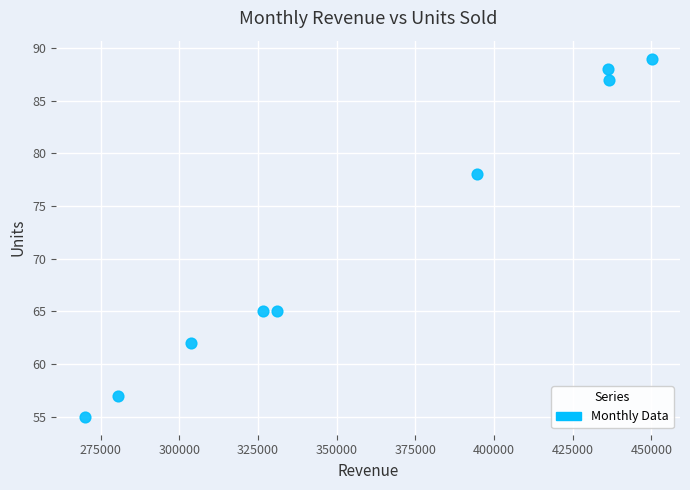

What Y value in the scatter plot is closest to 72?

78